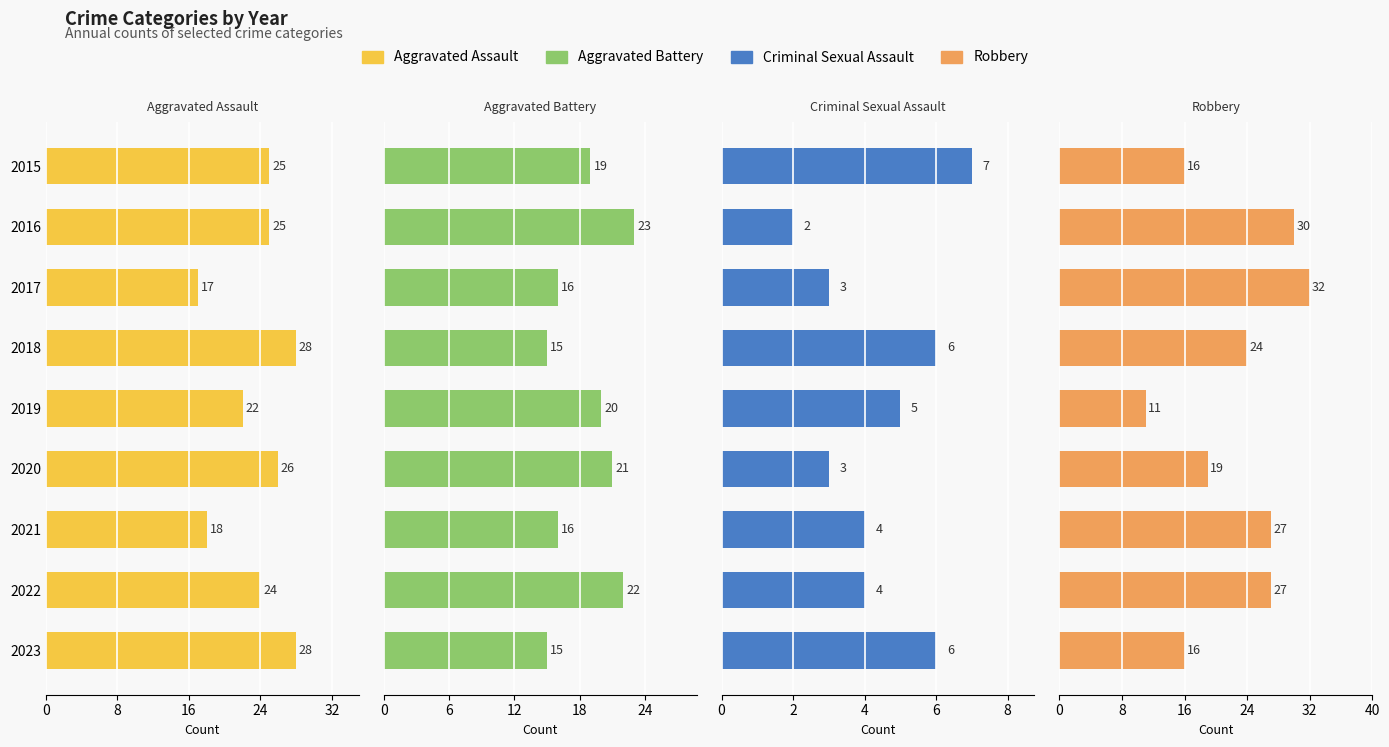

Reading left to right, list all the values displayed in this chart.

Aggravated Assault: 25	25	17	28	22	26	18	24	28
Aggravated Battery: 19	23	16	15	20	21	16	22	15
Criminal Sexual Assault: 7	2	3	6	5	3	4	4	6
Robbery: 16	30	32	24	11	19	27	27	16